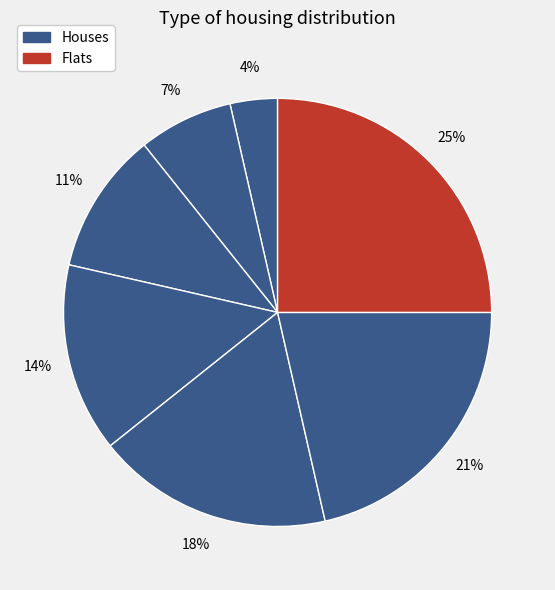

Count the number of slices in the pie.

7